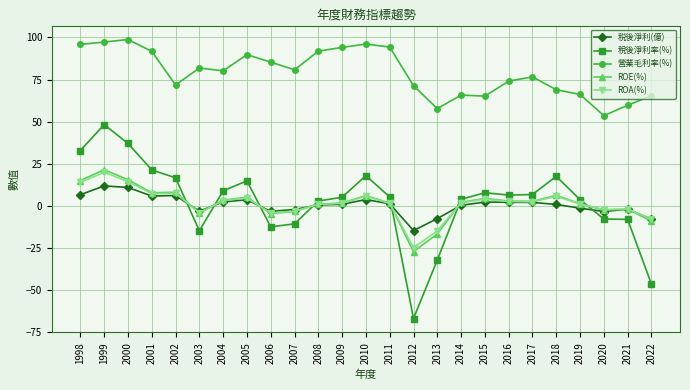

What is the value of the 稅後淨利率(%) point at the 17th from the left?

4.0